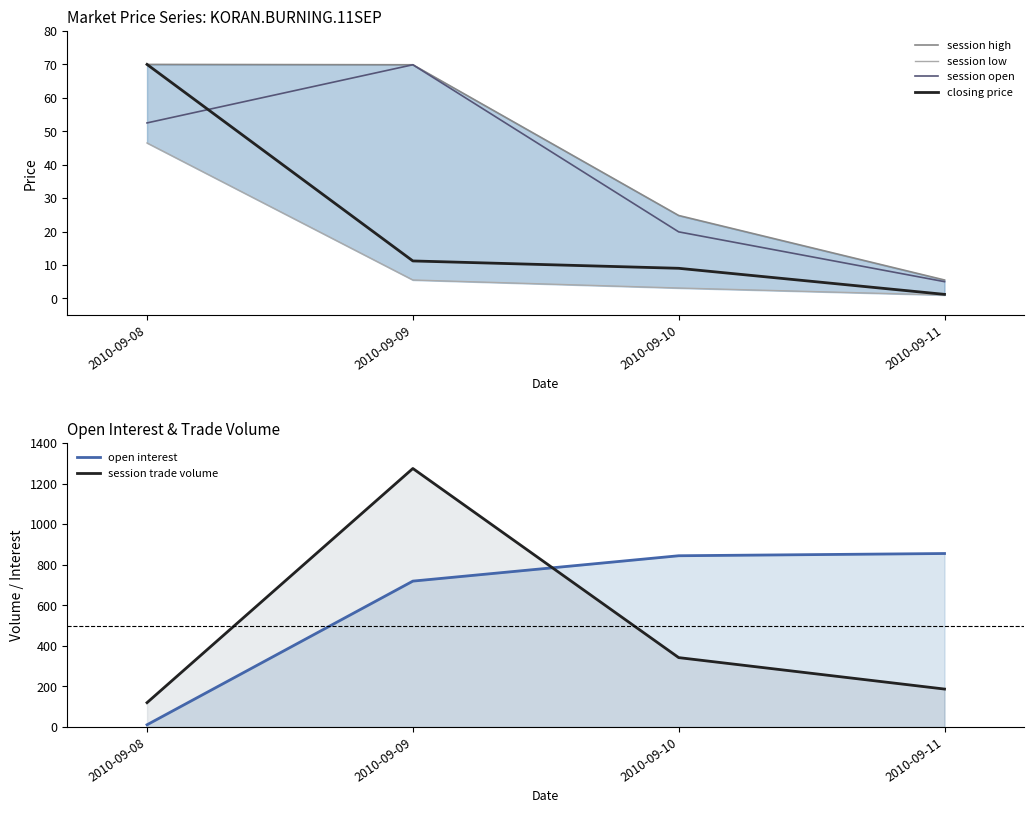

Reading left to right, list all the values displayed in this chart.

session high: 70.0	69.9	24.8	5.5
session low: 46.5	5.5	3.1	1.0
session open: 52.5	69.9	19.9	5.0
closing price: 70.0	11.2	9.0	1.2
open interest: 11.0	719.0	844.0	855.0
session trade volume: 120.0	1274.0	342.0	187.0